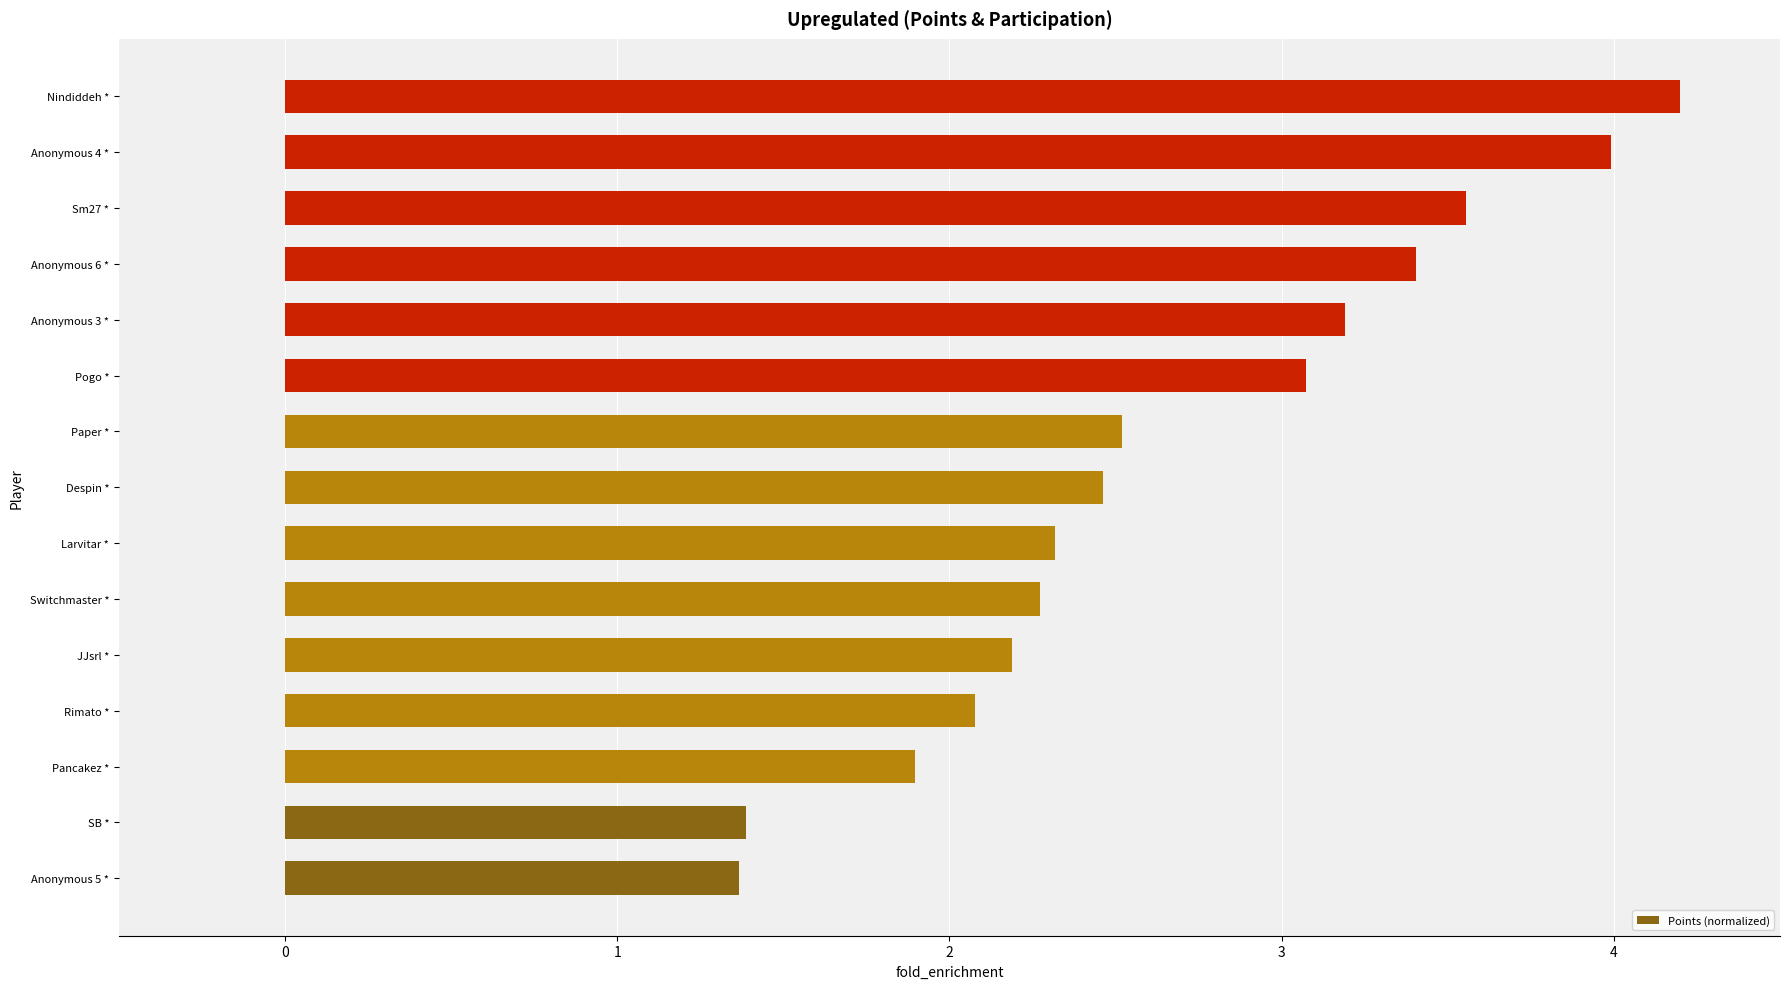

What is the smallest value displayed?

1.4